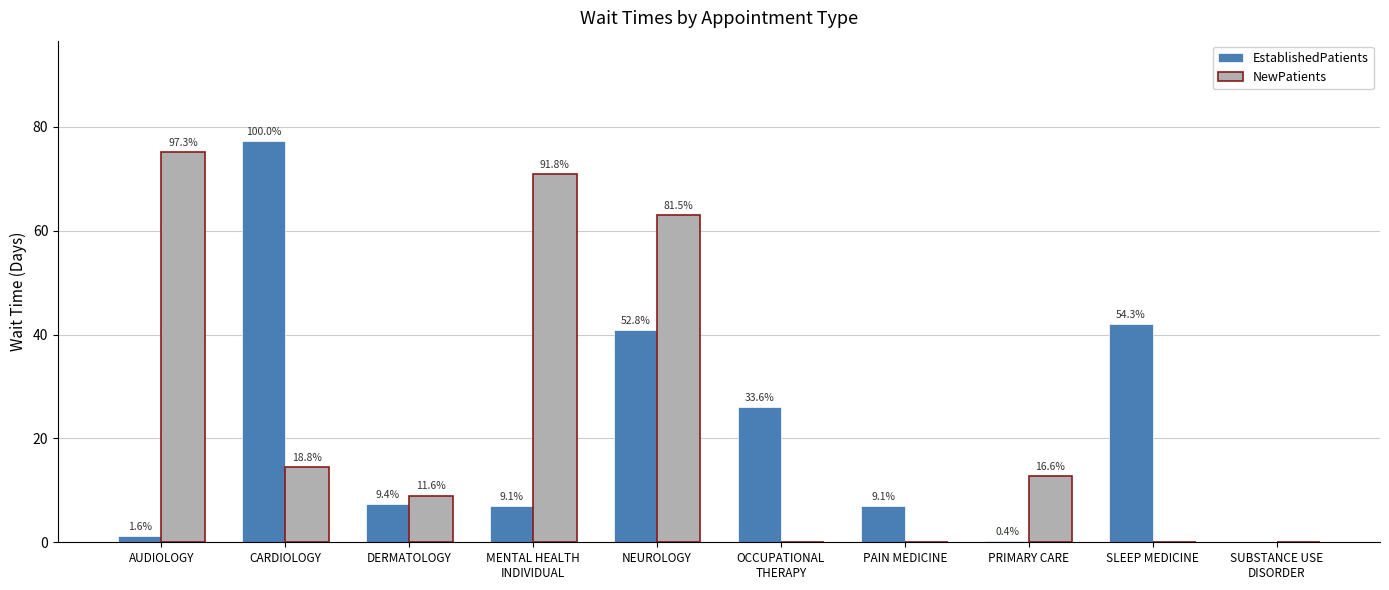

Where is EstablishedPatients nearest to the value 38?

NEUROLOGY